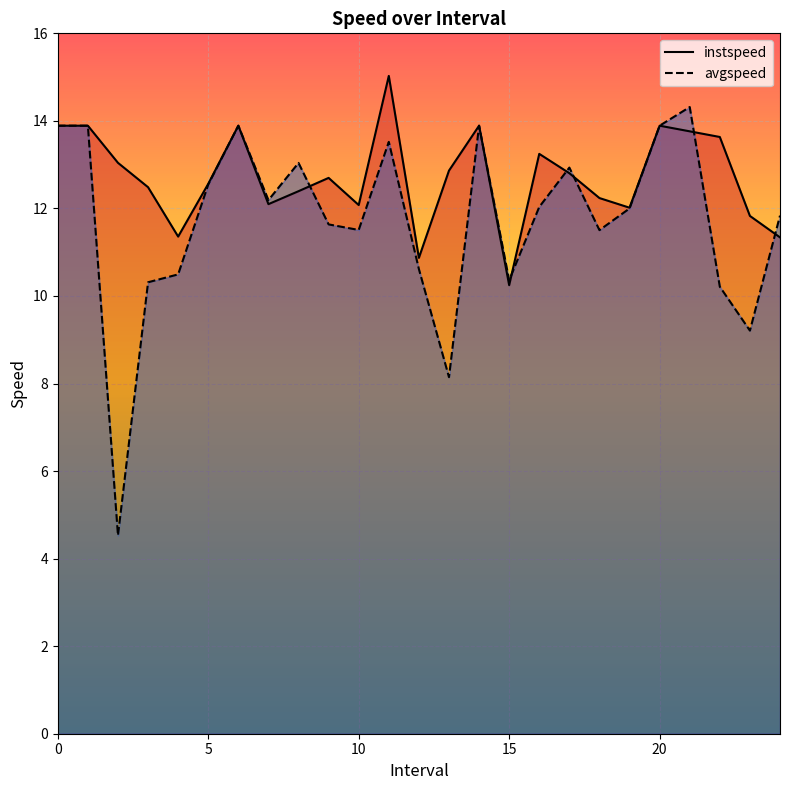

Which series has the widest spread of values?

avgspeed